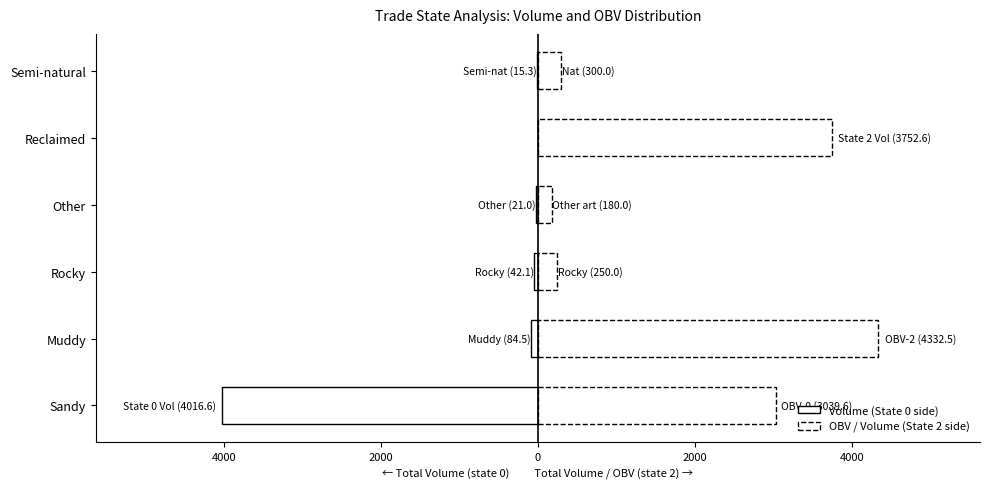

Which series changed the most between Sandy and Reclaimed?

Volume (State 0 side)